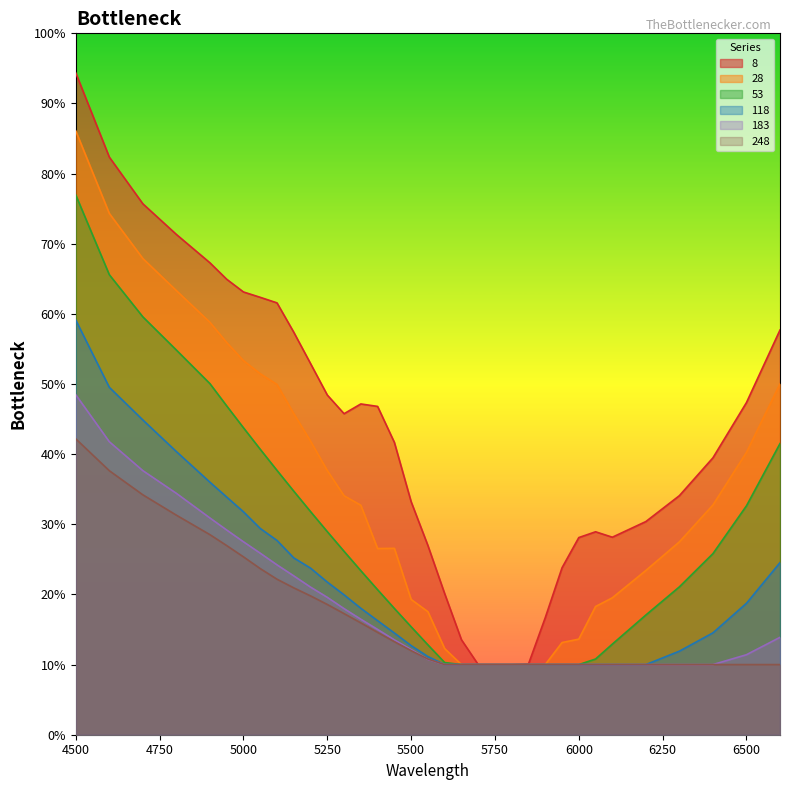

What is the sum of the 183 values at 5350 and 4900?

0.5